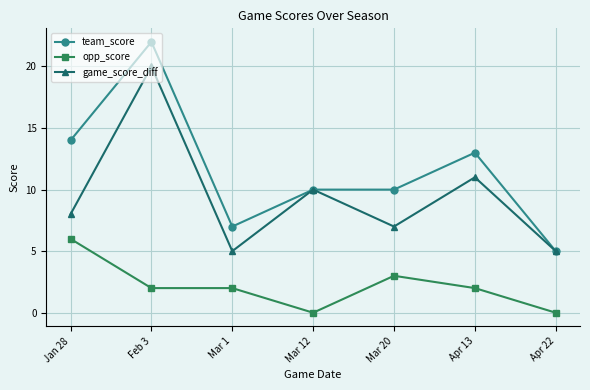

Reading right to left, extract all data points from this chart.

team_score: Apr 22=5	Apr 13=13	Mar 20=10	Mar 12=10	Mar 1=7	Feb 3=22	Jan 28=14
opp_score: Apr 22=0	Apr 13=2	Mar 20=3	Mar 12=0	Mar 1=2	Feb 3=2	Jan 28=6
game_score_diff: Apr 22=5	Apr 13=11	Mar 20=7	Mar 12=10	Mar 1=5	Feb 3=20	Jan 28=8